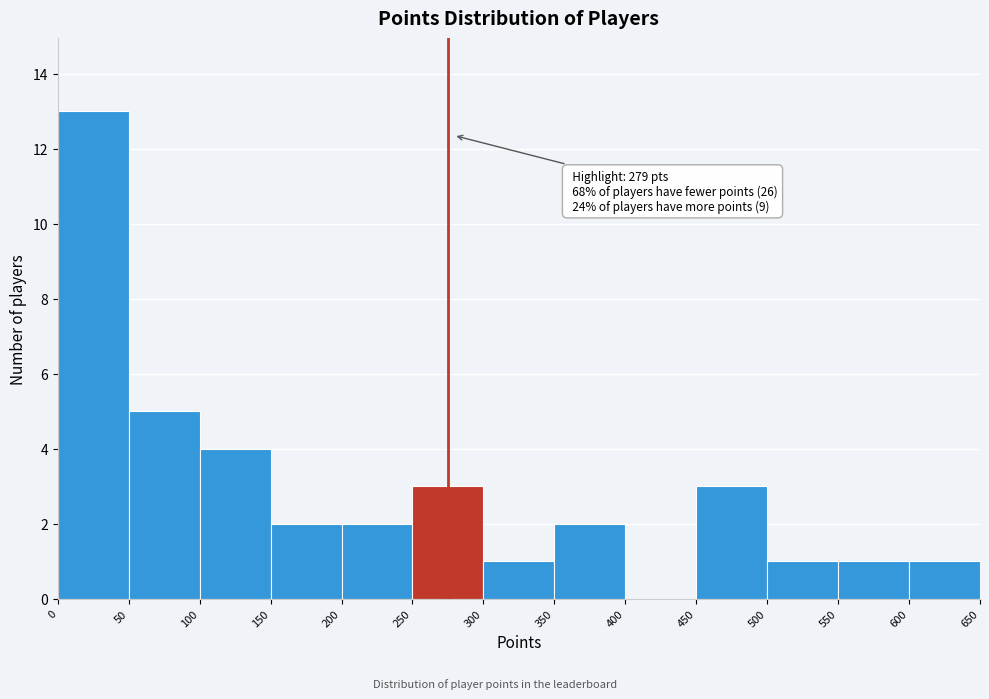

Which range on the x-axis has the tallest bar?

0 to 50